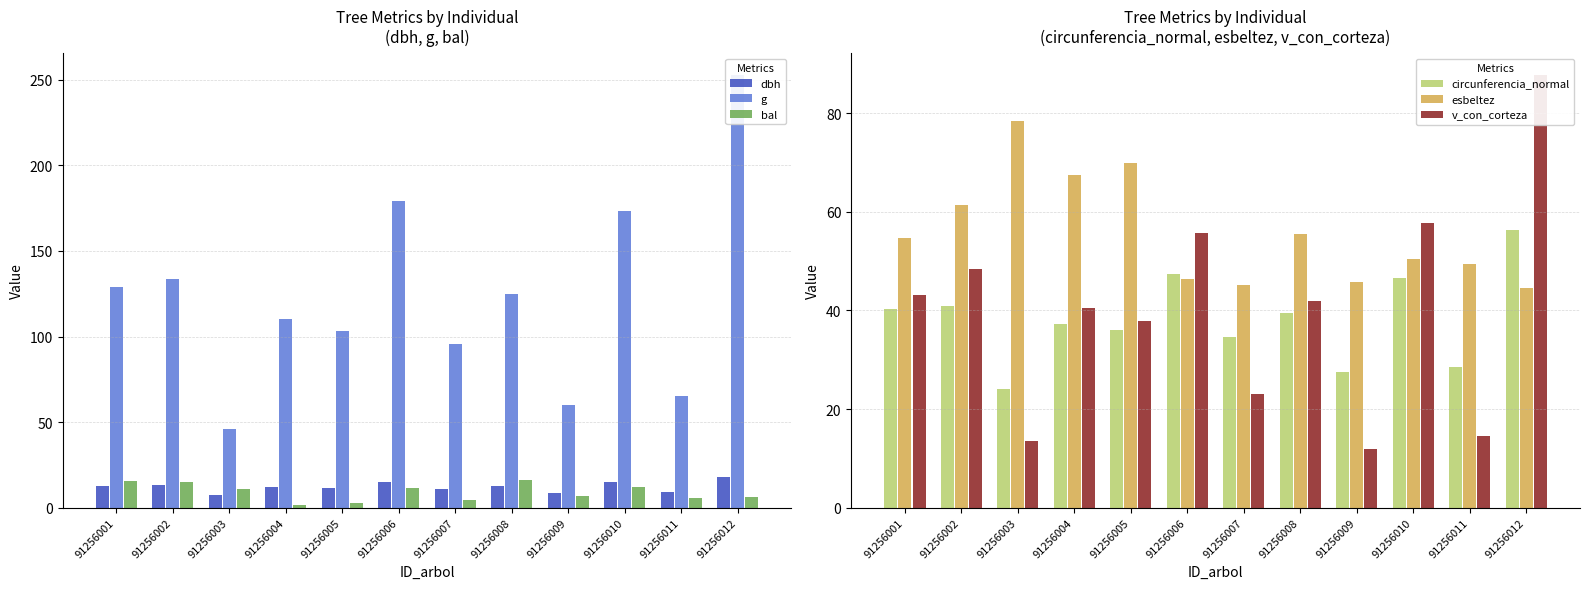

Rank the categories by circunferencia_normal value from lowest to highest.

91256003, 91256009, 91256011, 91256007, 91256005, 91256004, 91256008, 91256001, 91256002, 91256010, 91256006, 91256012